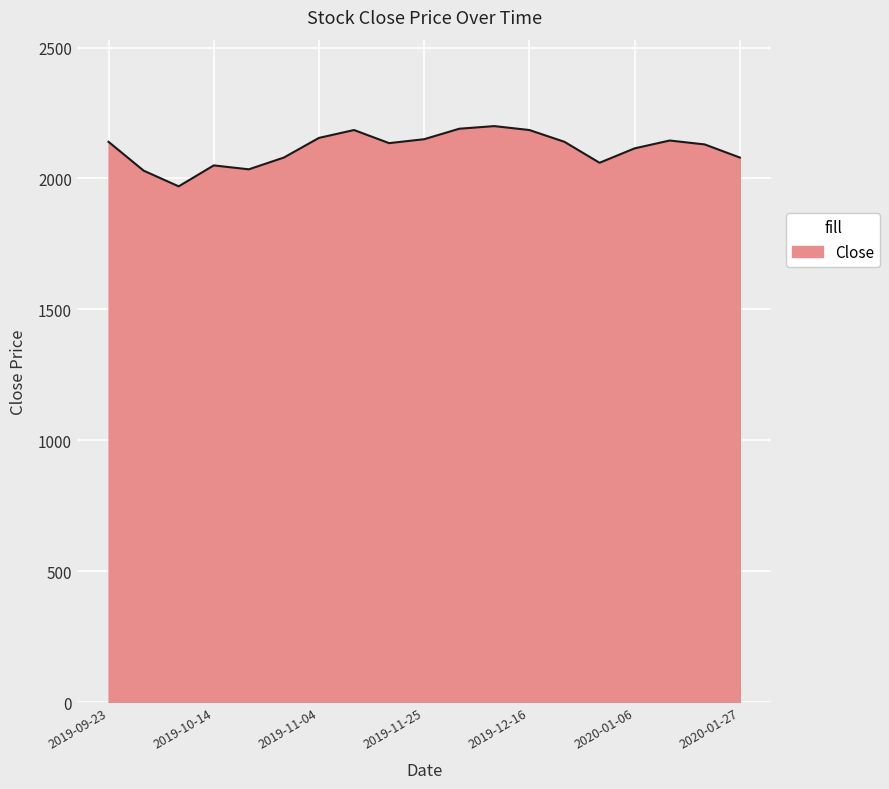

What is the maximum value shown in the chart?

2200